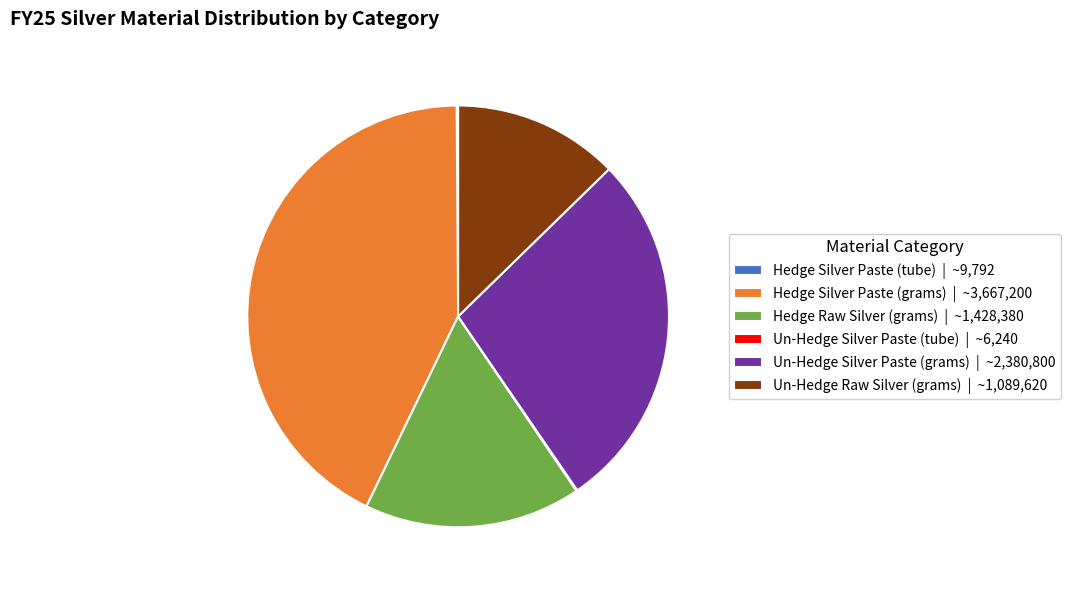

Is the sum of Hedge Silver Paste (grams) | ~3,667,200 and Un-Hedge Raw Silver (grams) | ~1,089,620 greater than half?

Yes